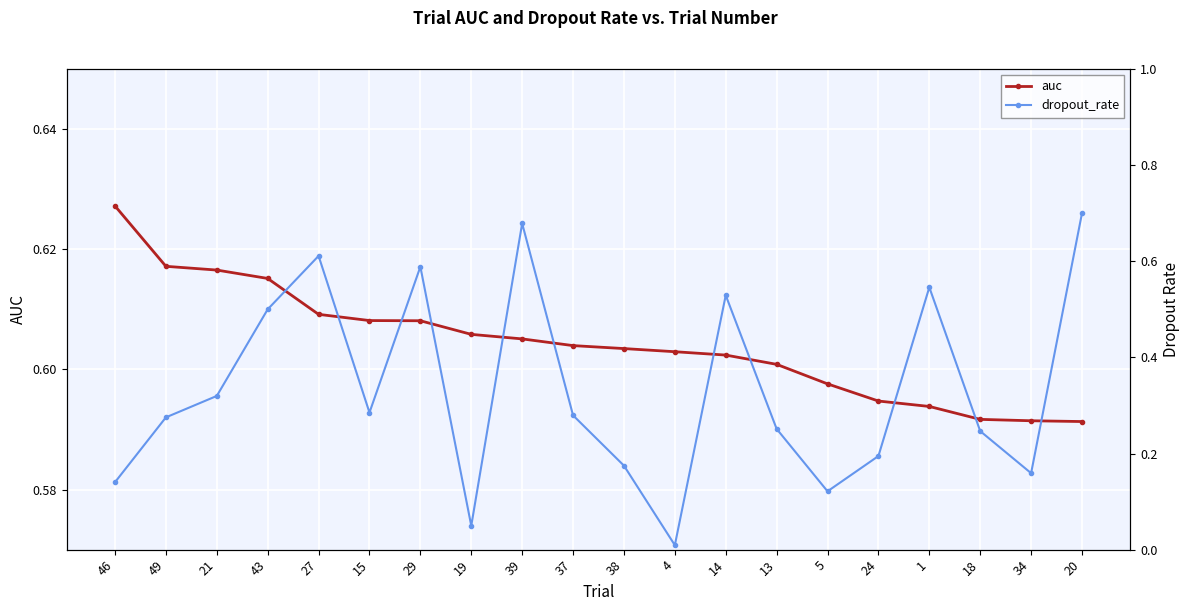

How many distinct data groups are displayed?

2